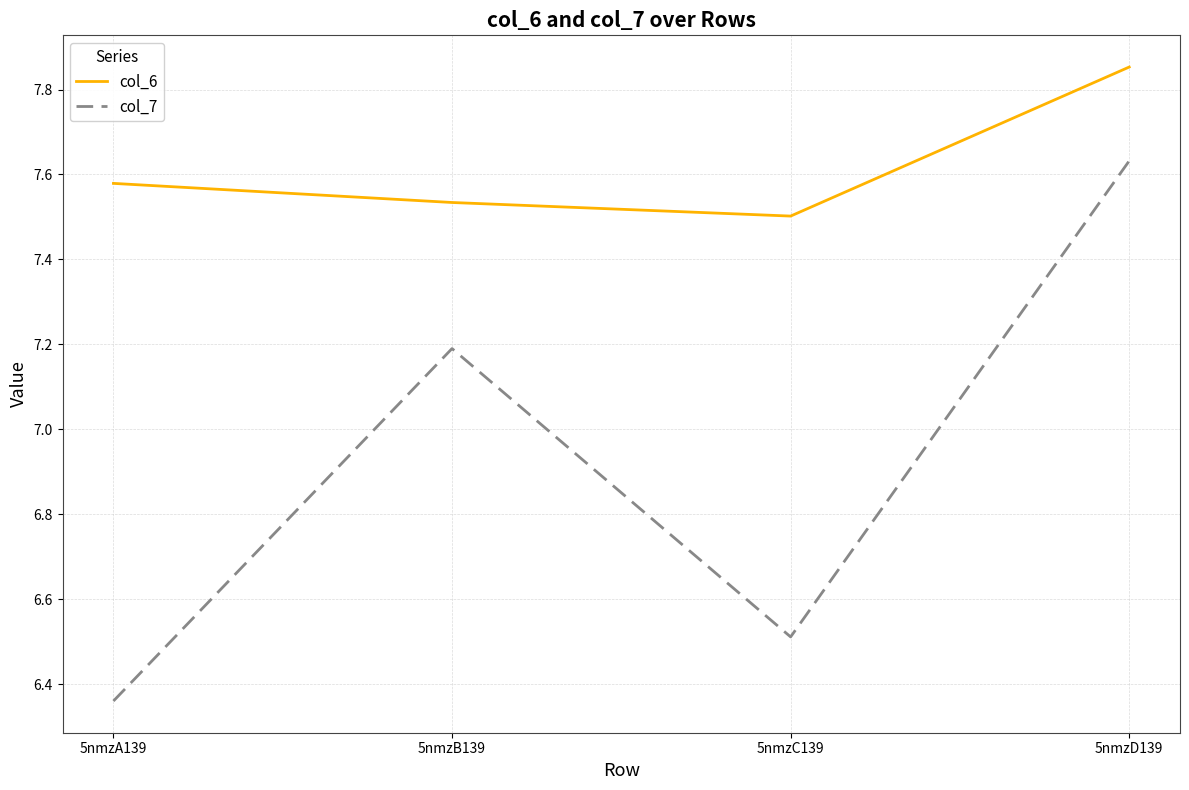

What is the difference between the maximum and minimum values in the col_6 series?

0.4